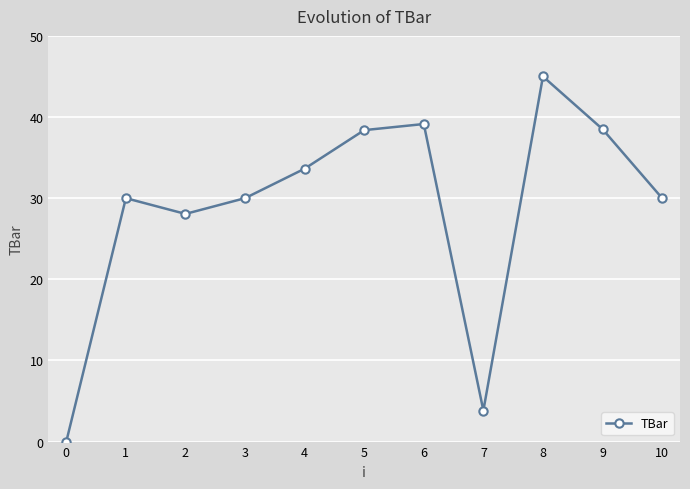

Does the chart display data point markers on the line(s)?

Yes